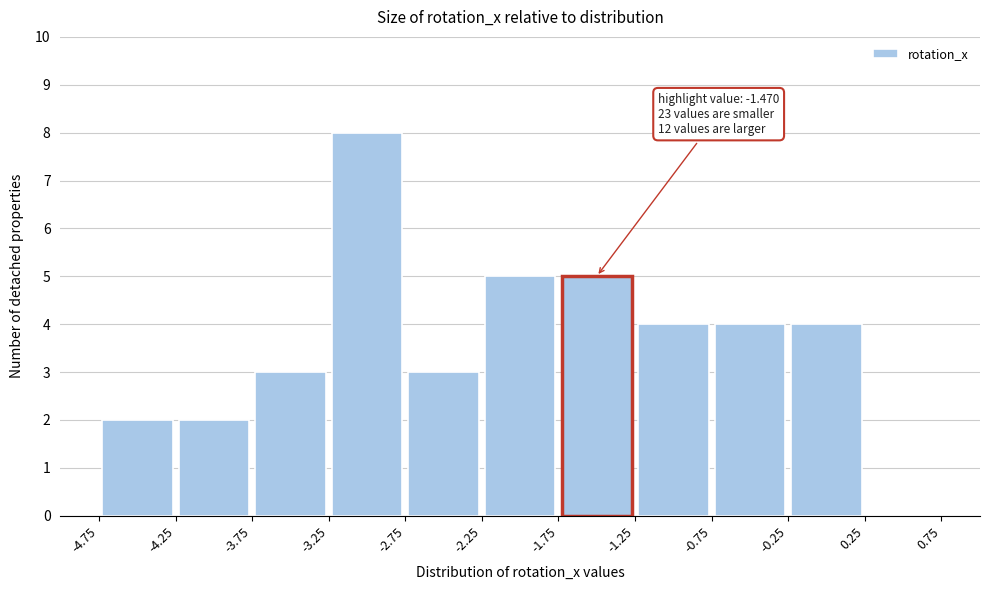

Which range on the x-axis has the tallest bar?

-3.25 to -2.75